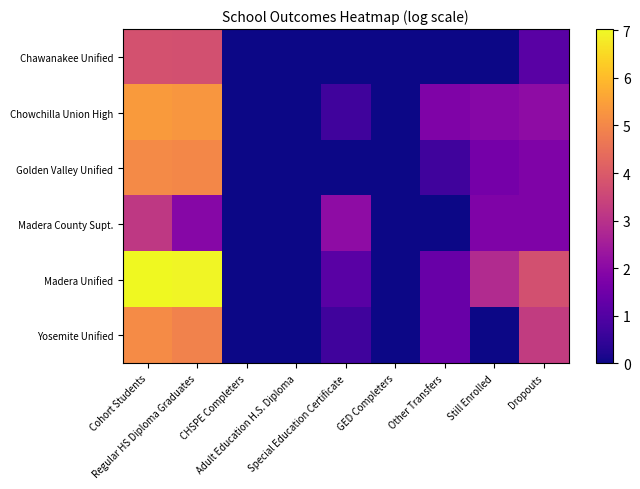

List the series in order of their peak value, lowest first.

Madera County Supt., Chawanakee Unified, Golden Valley Unified, Yosemite Unified, Chowchilla Union High, Madera Unified